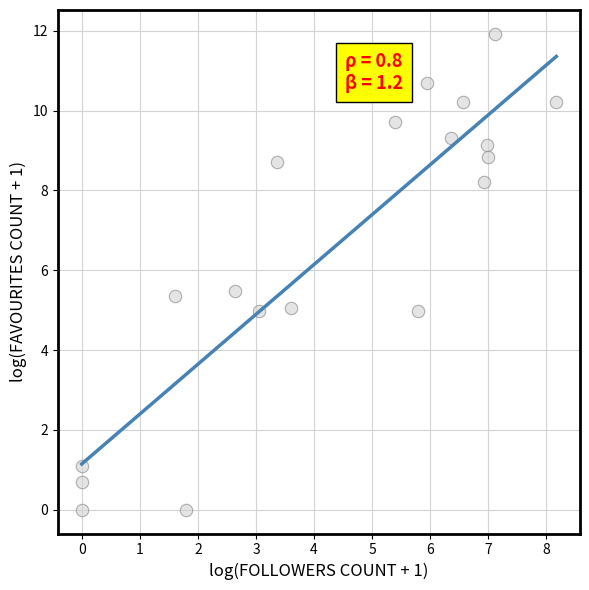

What is the range of X values (max minus min)?

8.2